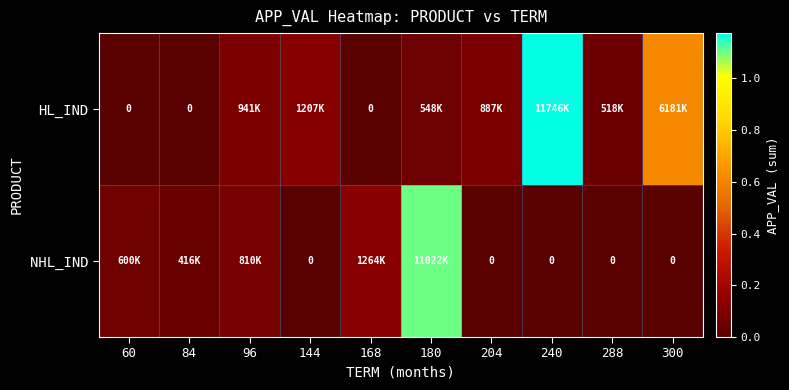

The value of HL_IND at 300 is 1361533. True or false?

False